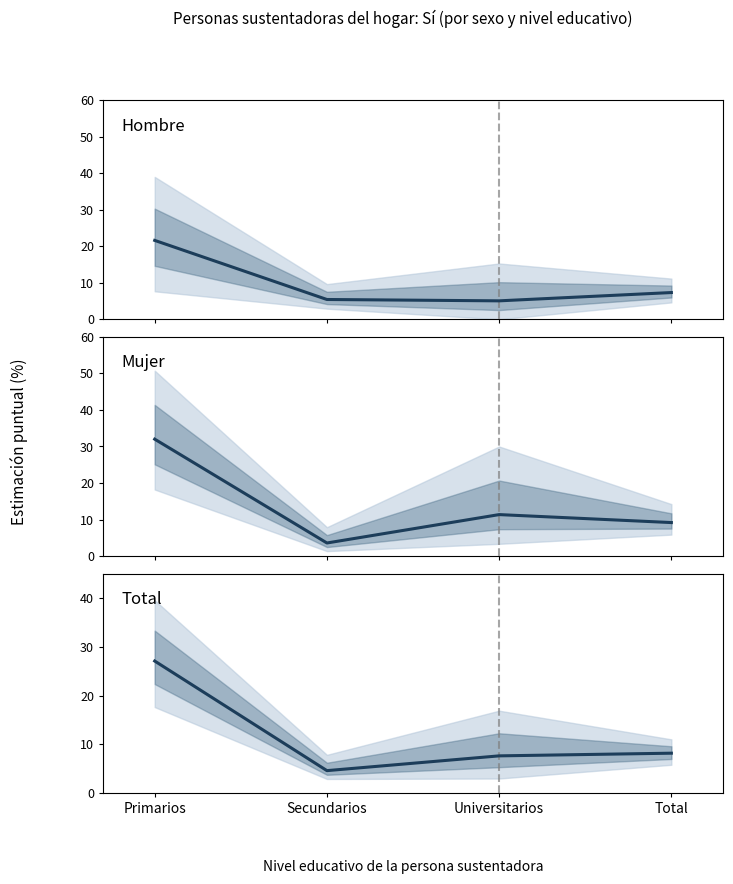

How many series are shown in this chart?

3